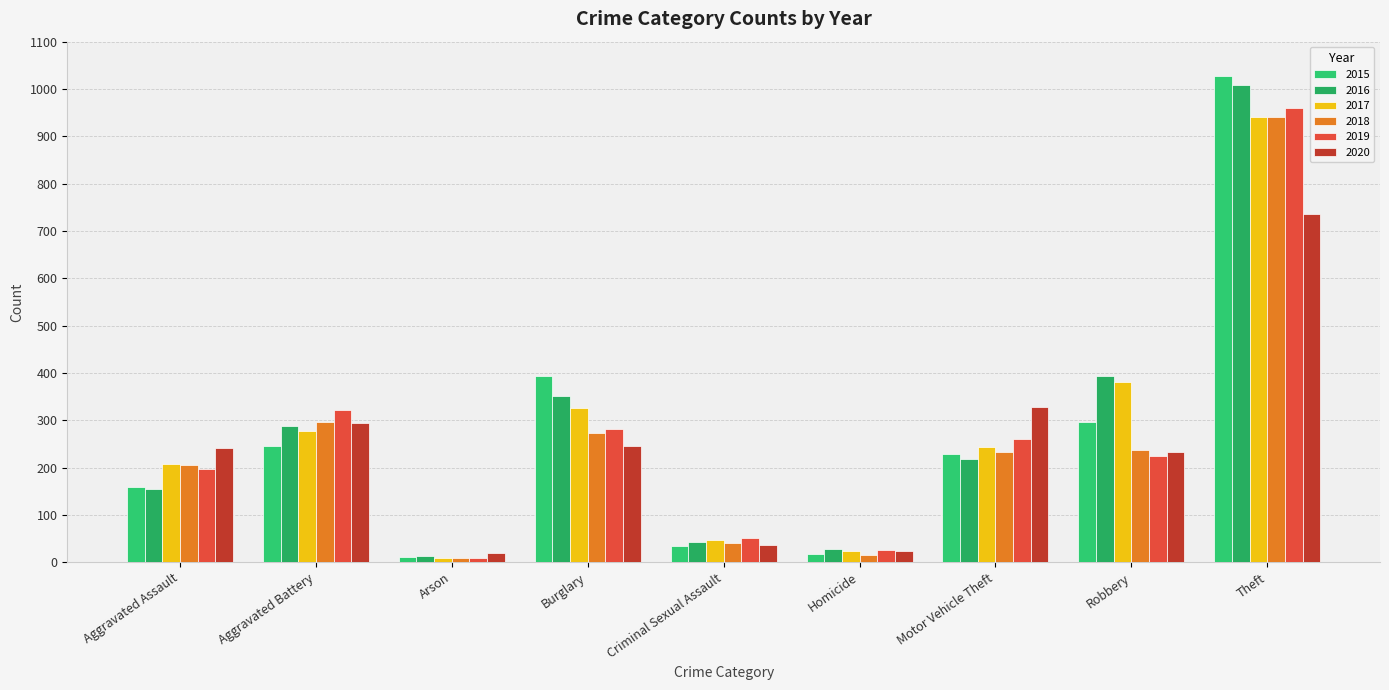

Where is 2020 nearest to the value 378?

Motor Vehicle Theft